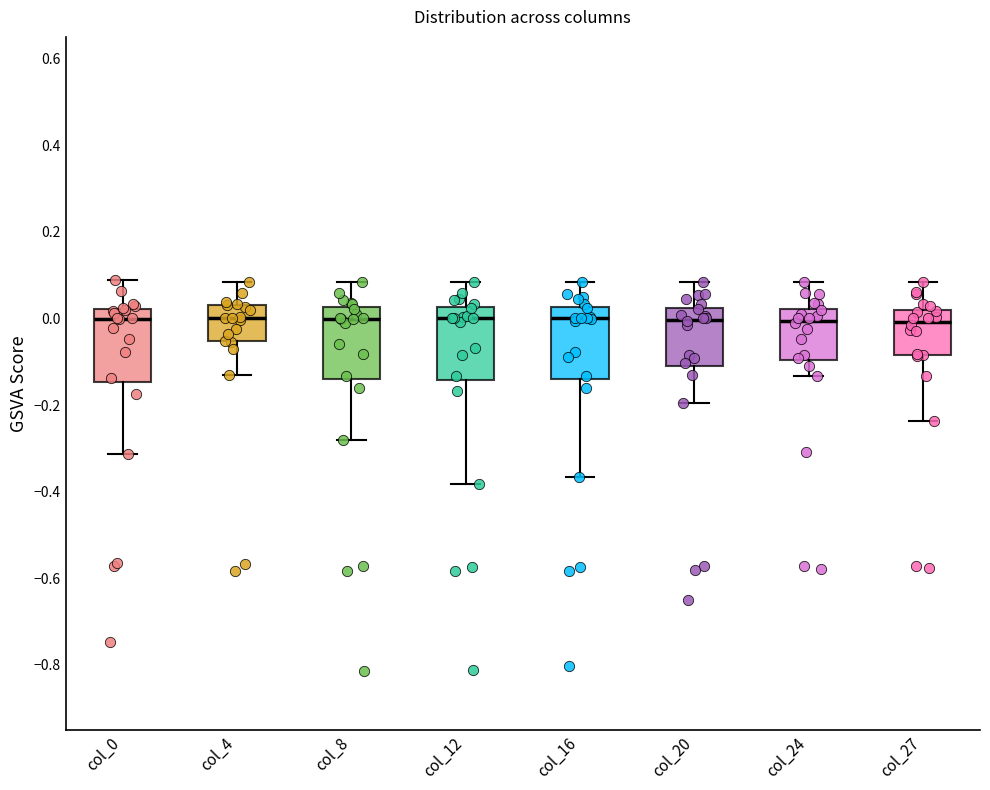

Where does the median line of the box for col_24 sit on the y-axis? The values are not printed on the chart, so give them approximately, as read against the axis.

0.00